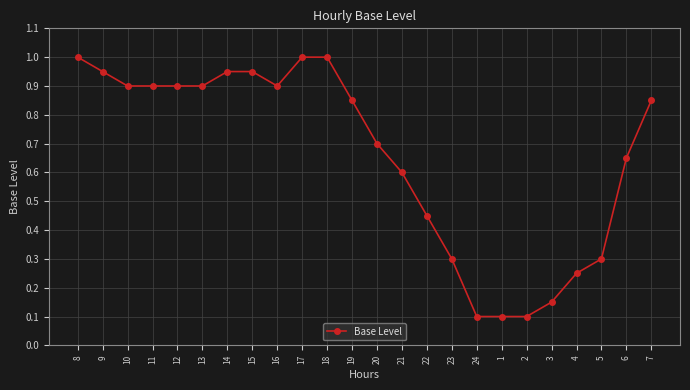

Is it true that the value at 22 is 0.6?

False